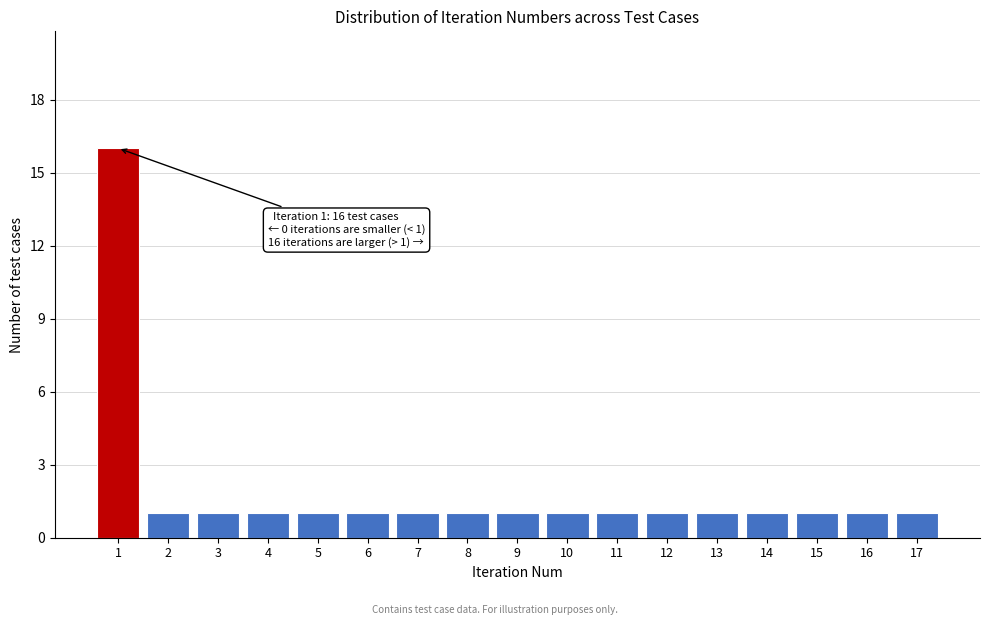

Which range on the x-axis has the tallest bar?

0.5 to 1.5